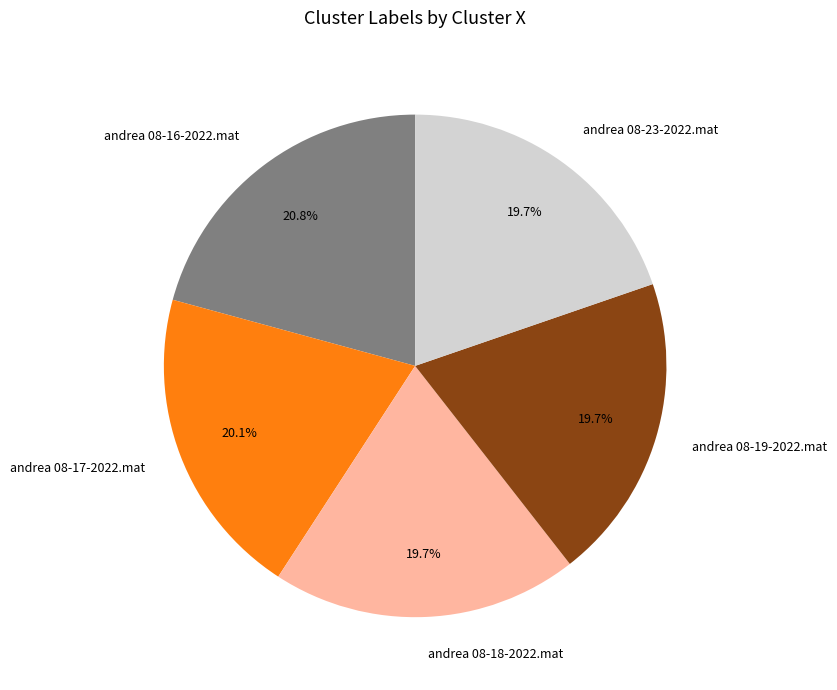

What percentage is NOT represented by andrea 08-23-2022.mat?

80.3%